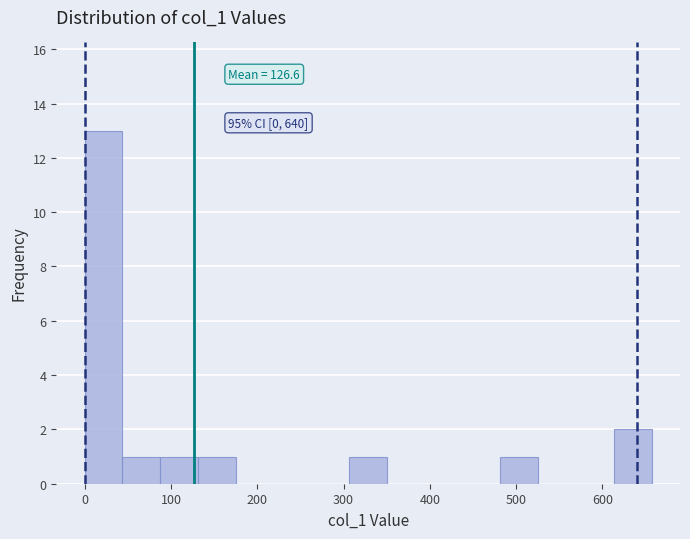

Over which range of the x-axis is the bar tallest?

0 to 40